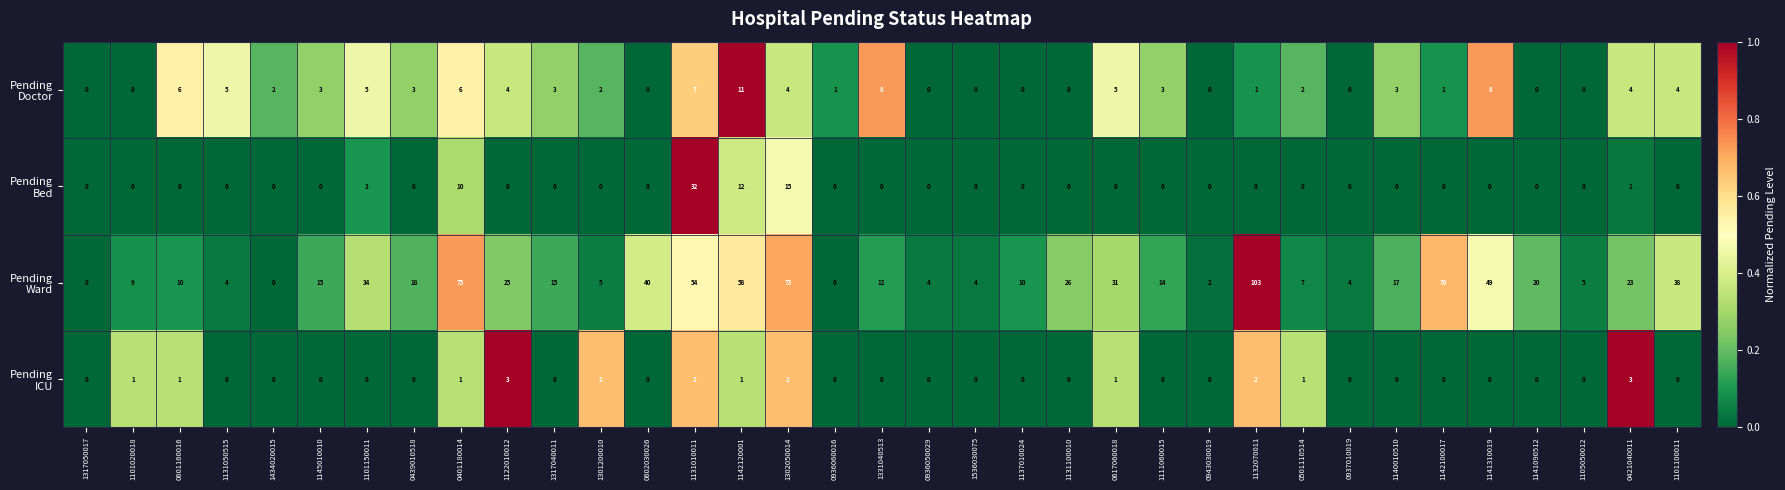

At how many categories does at least one series exceed 13?

20